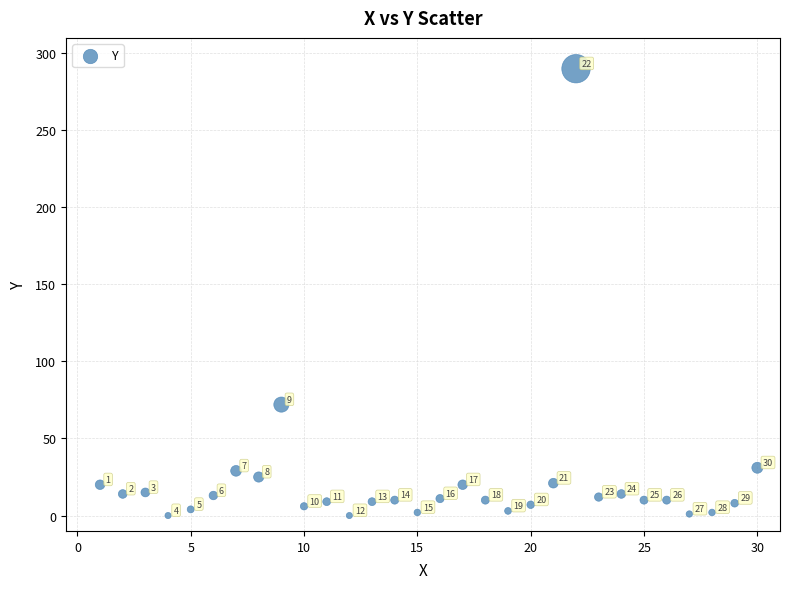

What Y value in the scatter plot is closest to 145?

72